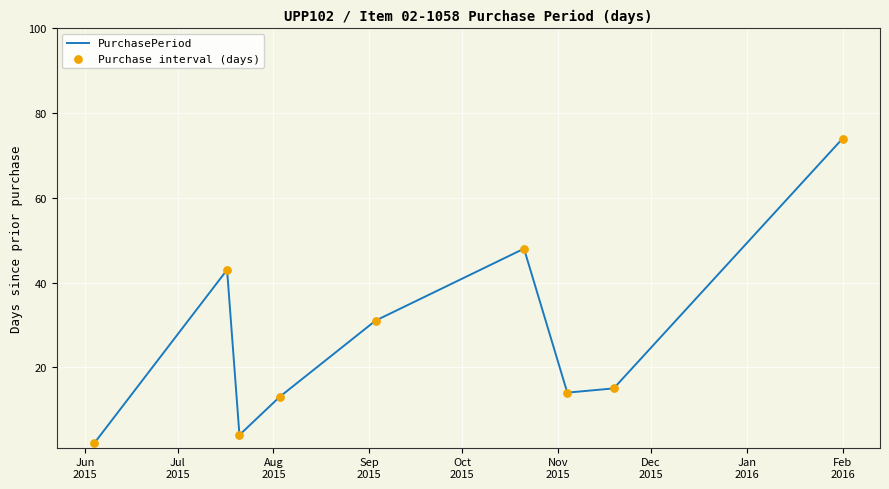

What is the greatest value displayed?

74